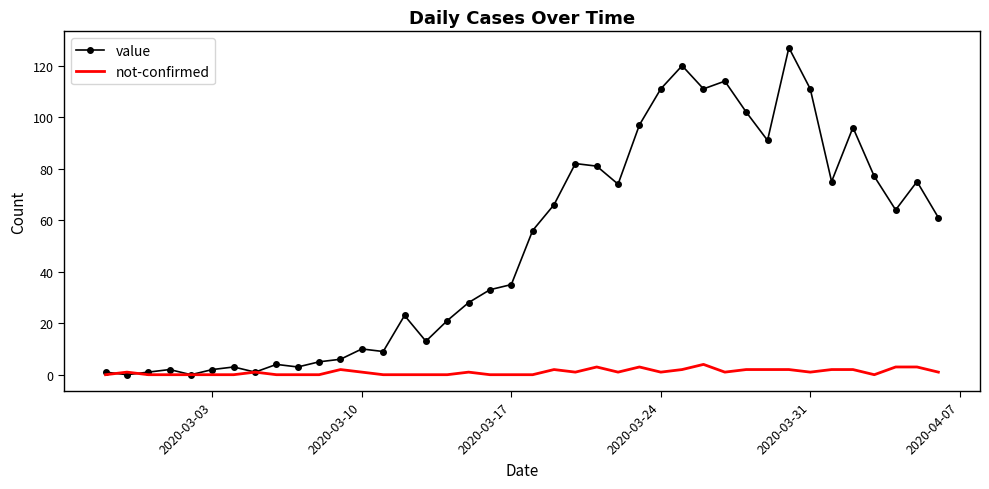

Which series has the widest spread of values?

value